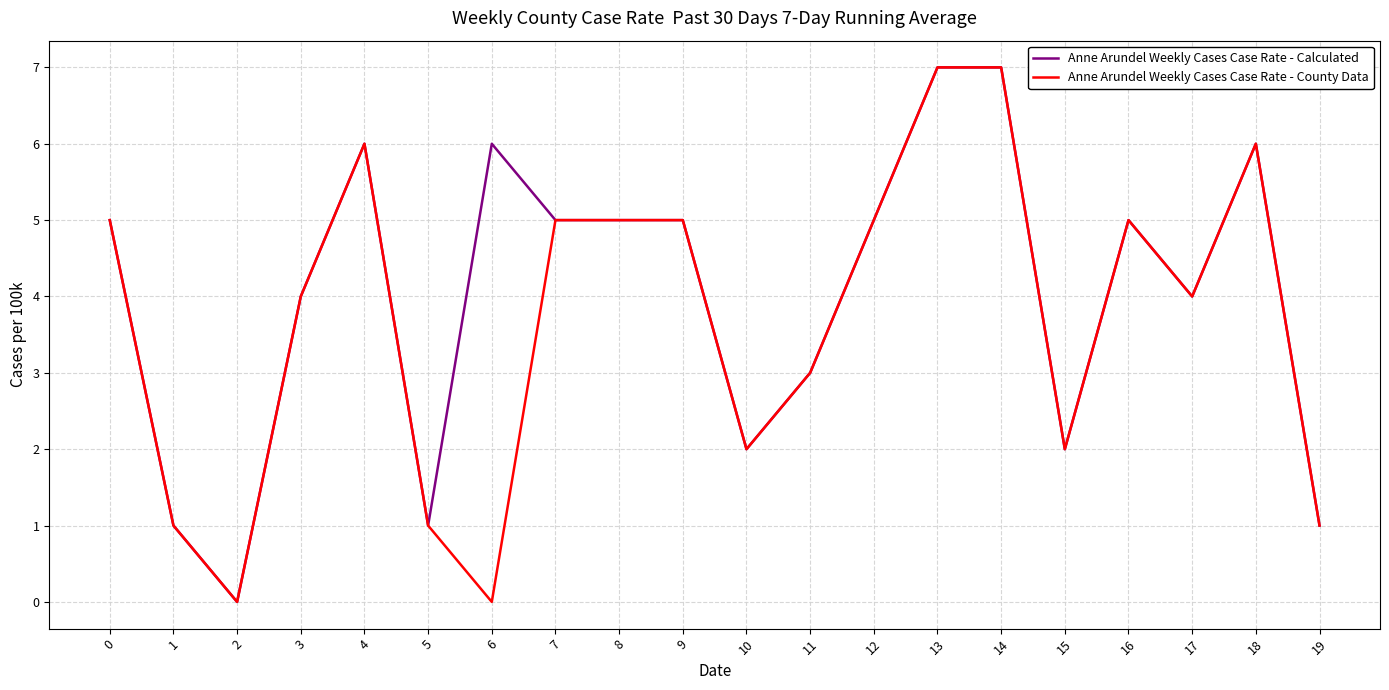

What is the highest value of the Anne Arundel Weekly Cases Case Rate - Calculated series?

7